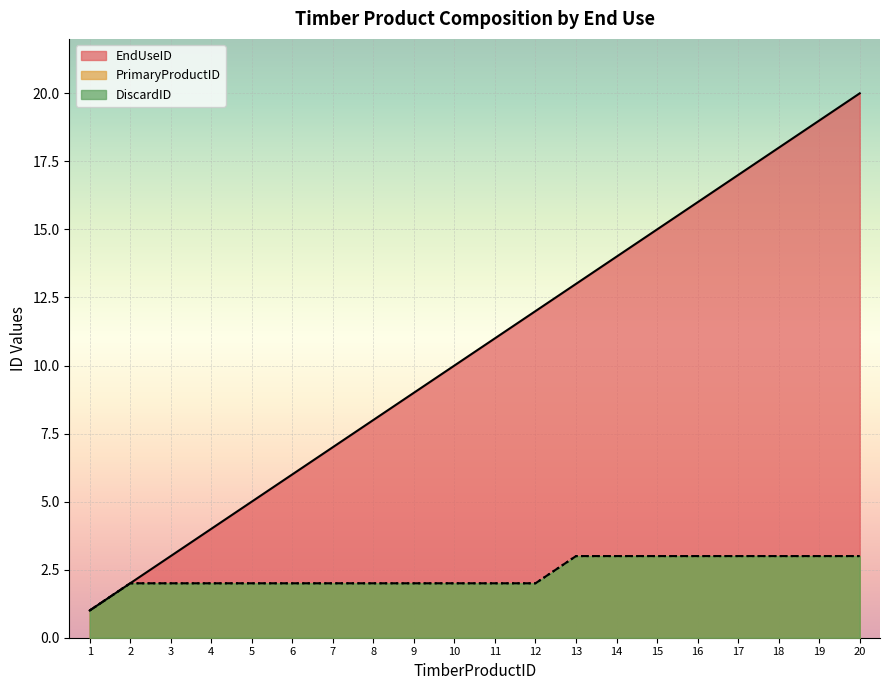

What is the highest value of the EndUseID series?

20